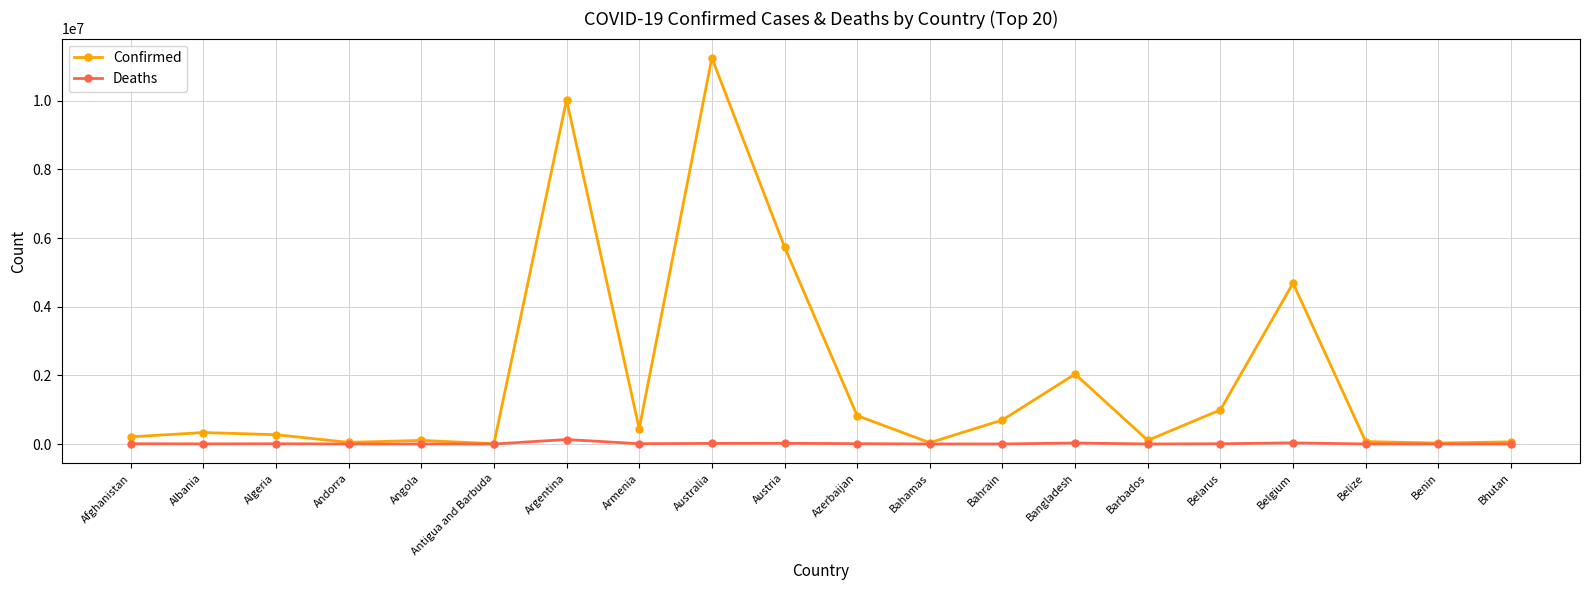

Rank the series by their average value, from lowest to highest.

Deaths, Confirmed